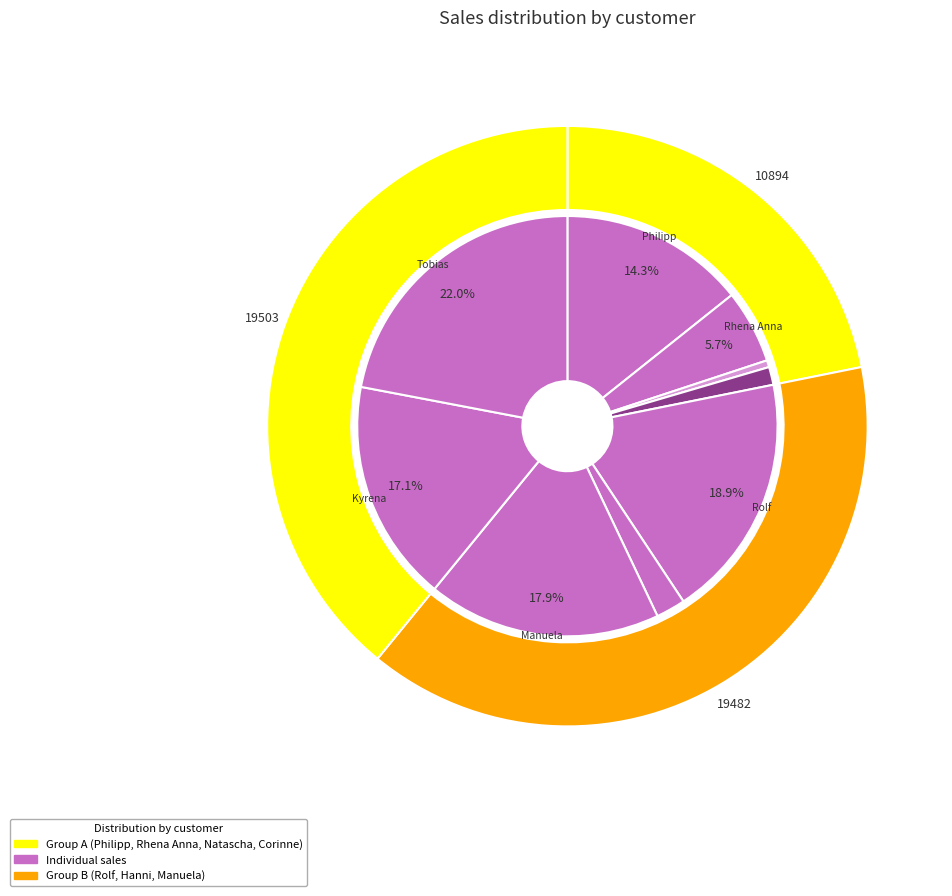

What percentage is the Natascha slice, to the nearest percent?

1%